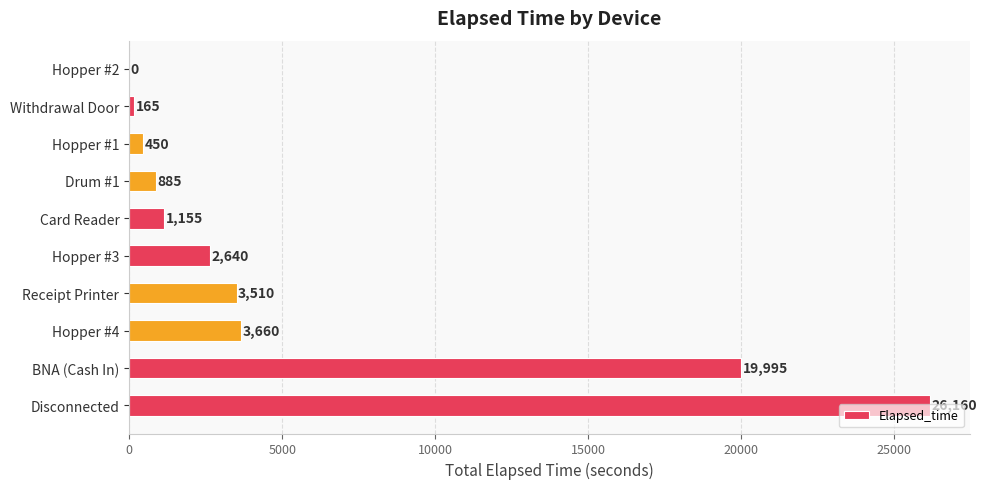

The chart shows a value of 3651 at Hopper #3. True or false?

False